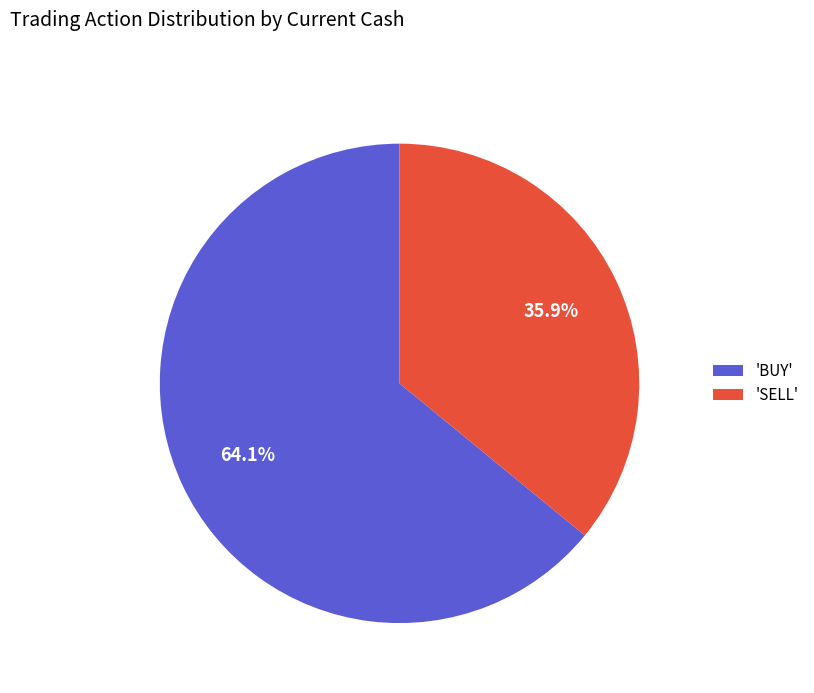

Which slice is the smallest?

'SELL'